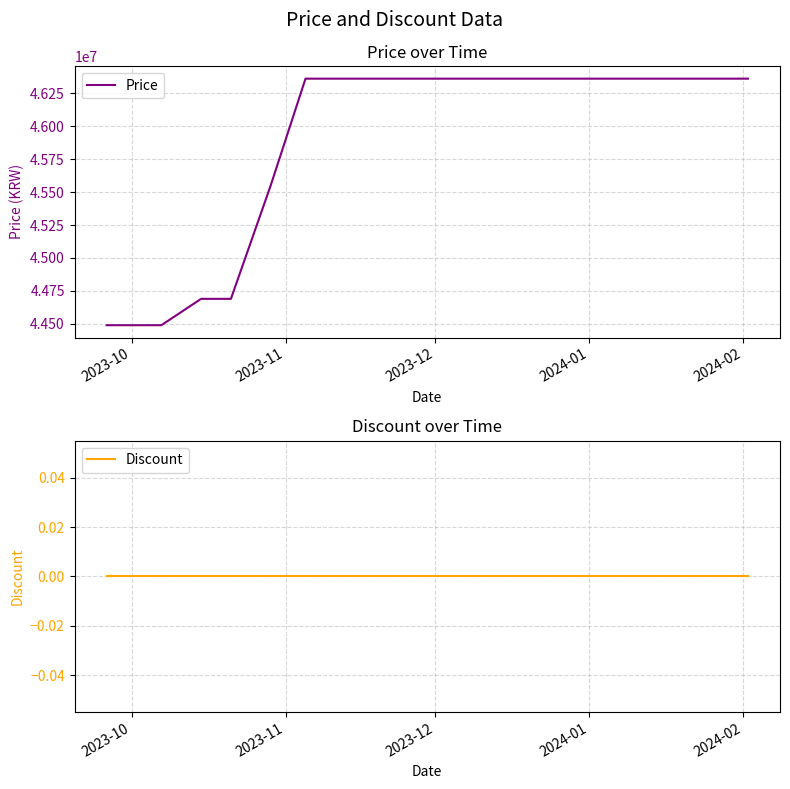

How many categories are shown in the chart?

20